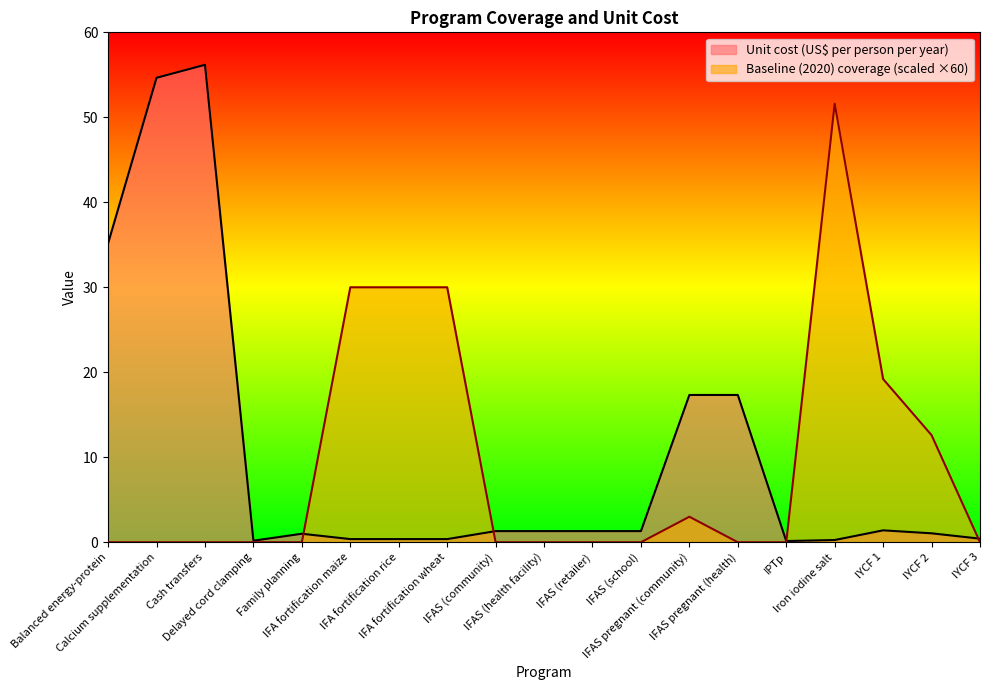

Does the chart have visible grid lines?

No